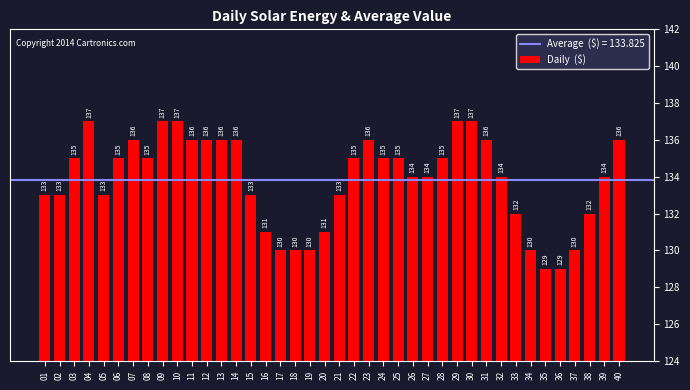

The chart shows a value of 130 at 17. True or false?

True